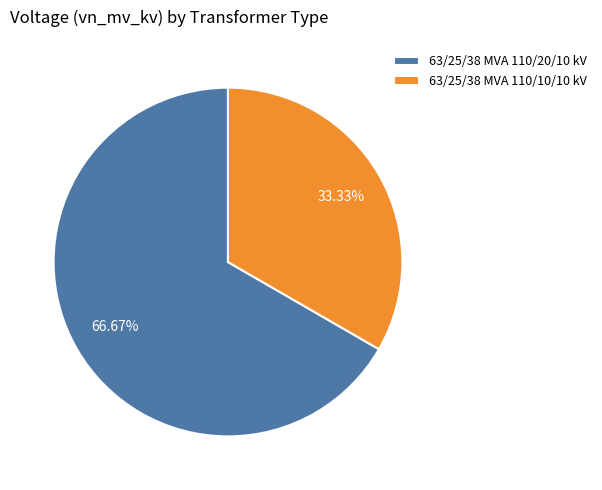

How many segments does this pie chart have?

2